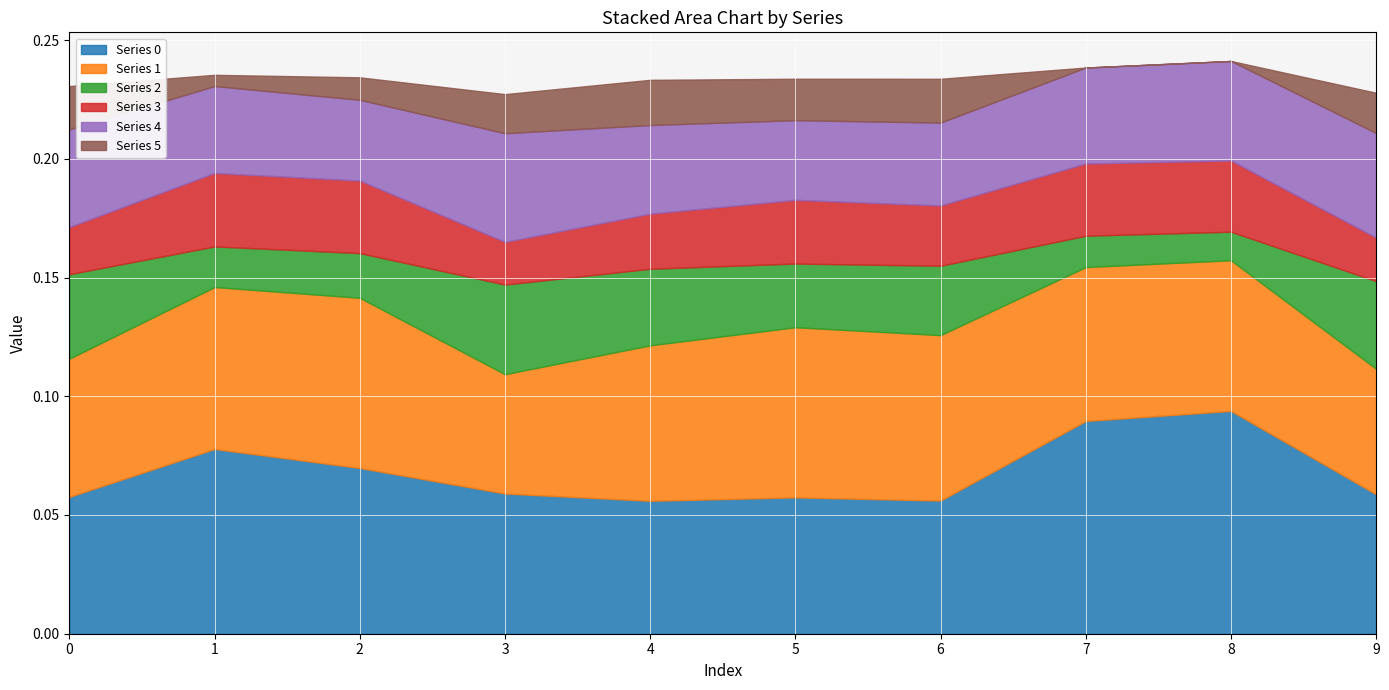

Is the value of 1 at 7 greater than the value of 3 at 0?

Yes